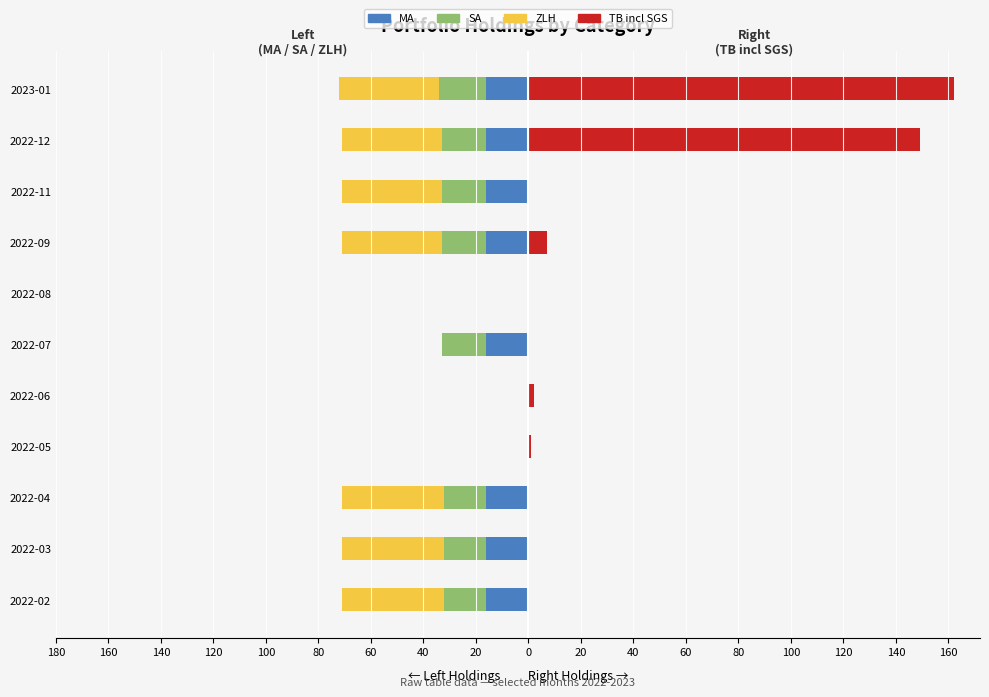

Between 2022-04 and 2022-07, which is larger?

2022-04